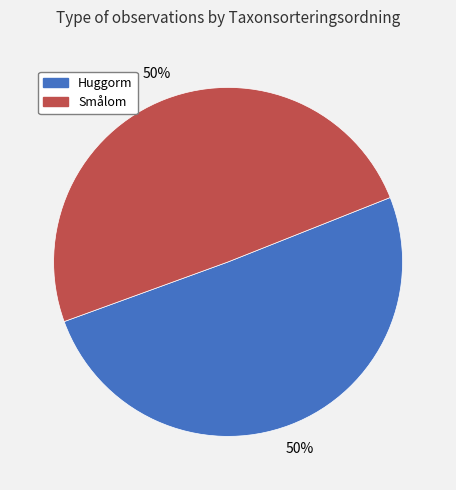

Approximately how many times larger is the value at Huggorm compared to Smålom?

1.0